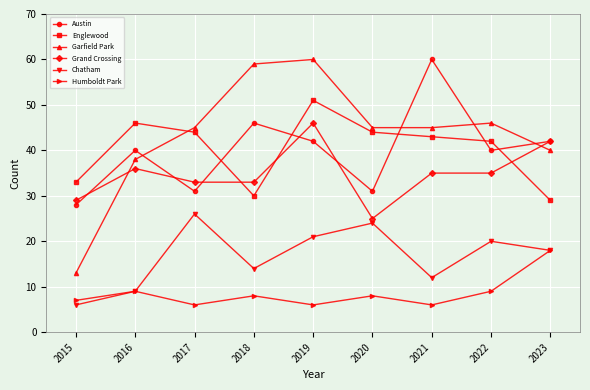

What is the spread (max minus min) of values at 2016?

37